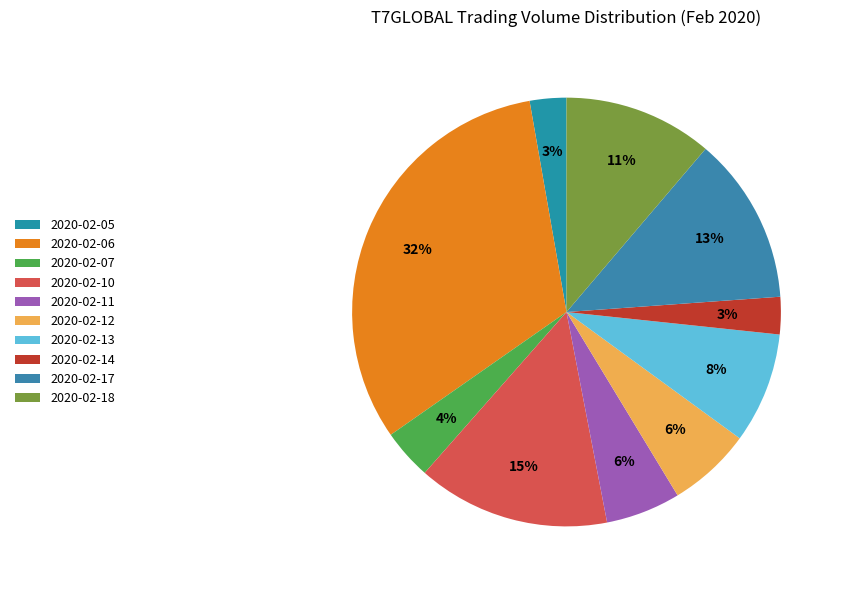

How many slices are in this pie chart?

10